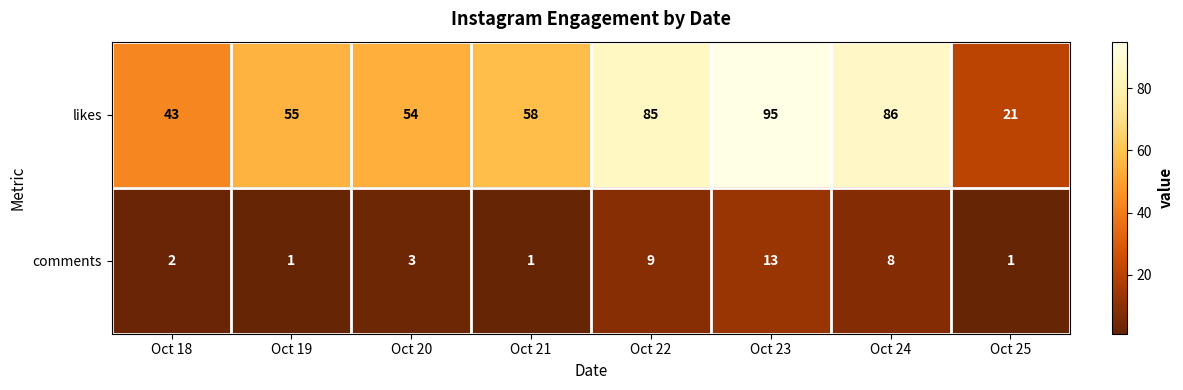

At which category is the sum across all series the highest?

Oct 23